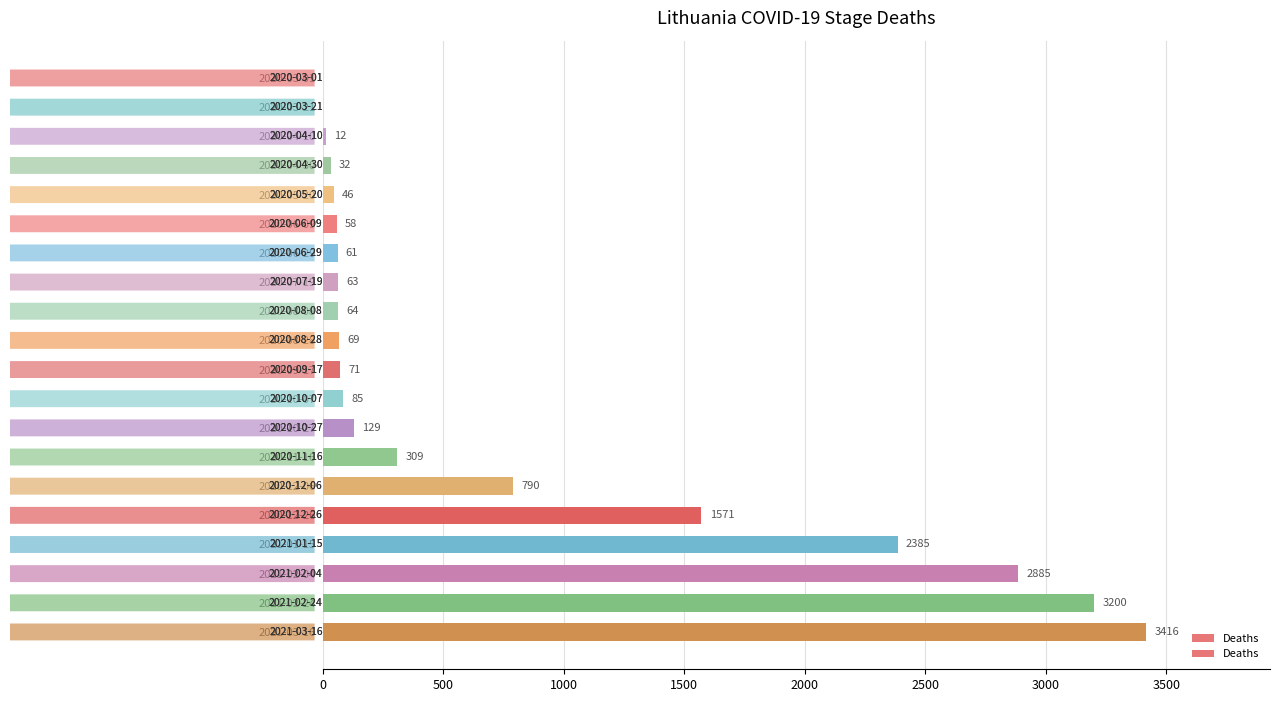

At which label is the value closest to 1708?

2020-12-26